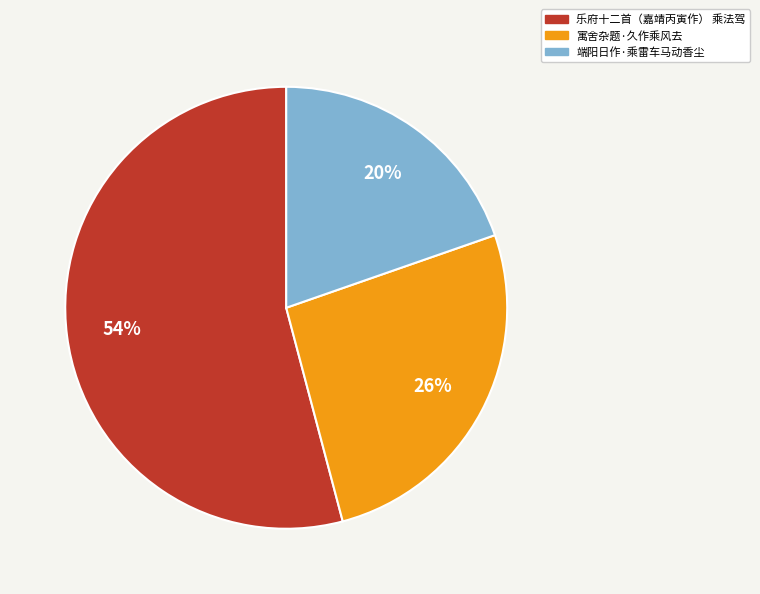

To the nearest percent, what portion does 寓舍杂题·久作乘风去 represent?

26%